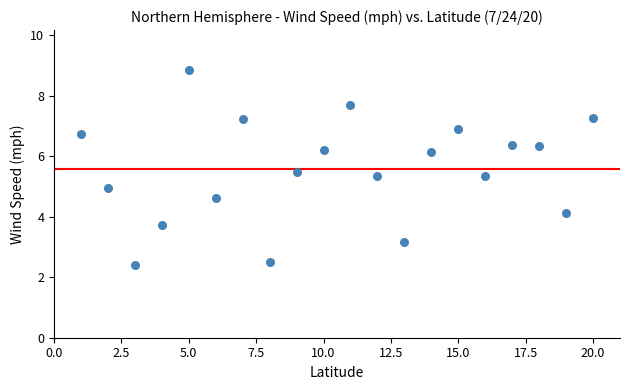

What is the range of Y values (max minus min)?

6.4